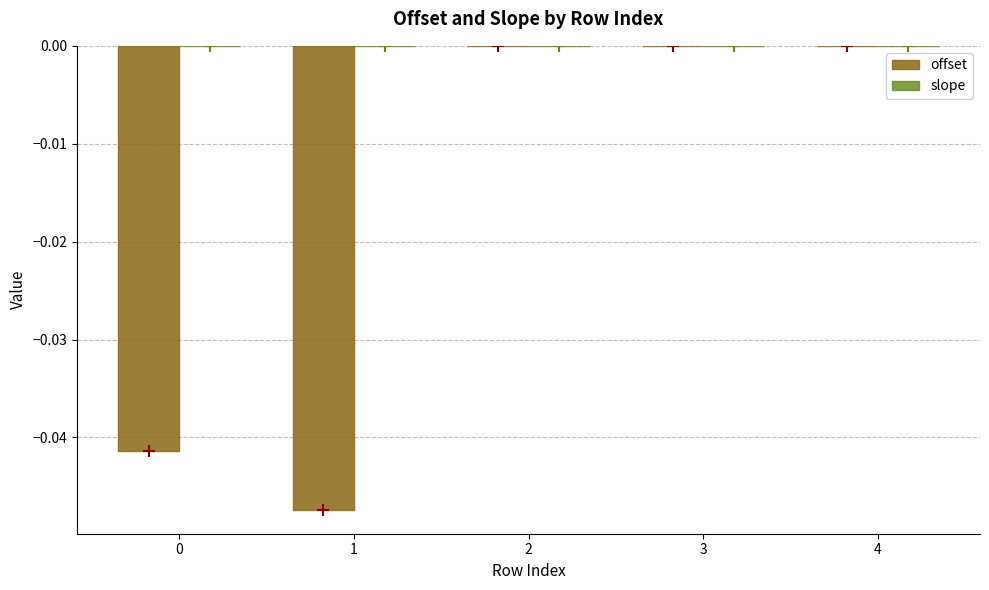

The offset series shows -0.0 at 1. True or false?

True